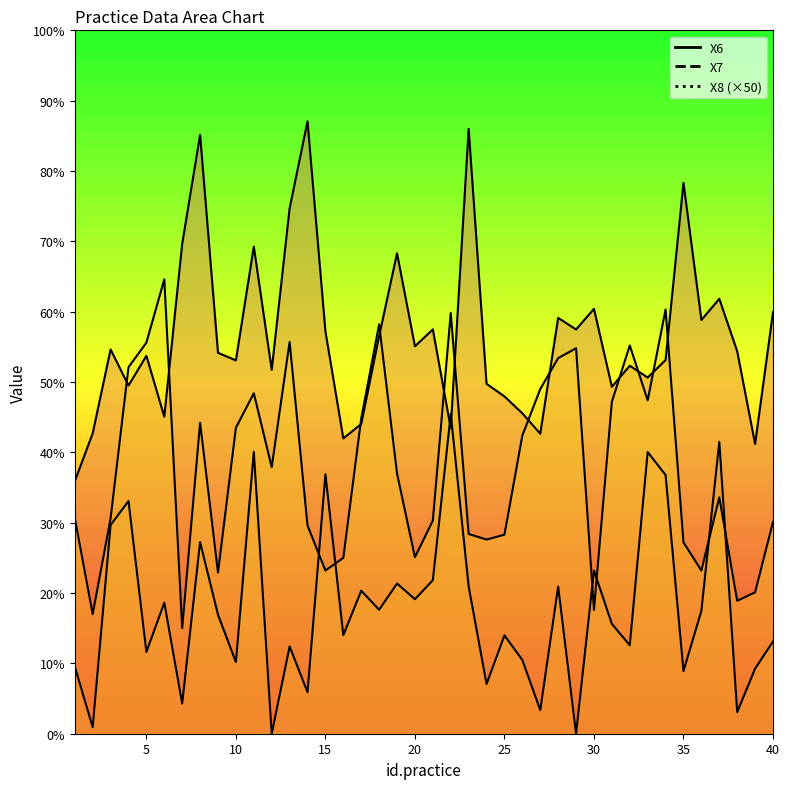

Reading left to right, what are all the values shown in this chart?

X6: 17.9	21.4	27.3	24.8	26.9	22.5	34.8	42.6	27.1	26.5	34.6	25.9	37.3	43.5	28.6	21.0	22.0	28.3	34.1	27.5	28.7	21.7	43.0	24.9	24.0	22.8	21.3	29.6	28.7	30.2	24.7	26.2	25.3	26.6	39.2	29.4	30.9	27.2	20.6	30.0
X7: 4.8	0.5	14.8	16.5	5.8	9.3	2.1	13.6	8.5	5.1	20.0	0.0	6.2	3.0	18.4	7.0	10.2	8.8	10.7	9.6	10.9	22.7	10.5	3.5	7.0	5.2	1.7	10.5	0.0	11.6	7.8	6.3	20.0	18.4	4.5	8.7	20.8	1.5	4.6	6.6
X8 (×50): 15.3	8.5	15.3	26.1	27.8	32.3	7.5	22.1	11.5	21.8	24.2	18.9	27.9	14.8	11.6	12.5	22.4	29.1	18.5	12.6	15.2	29.9	14.2	13.8	14.1	21.2	24.5	26.7	27.4	8.8	23.6	27.6	23.7	30.1	13.6	11.6	16.8	9.4	10.1	15.0